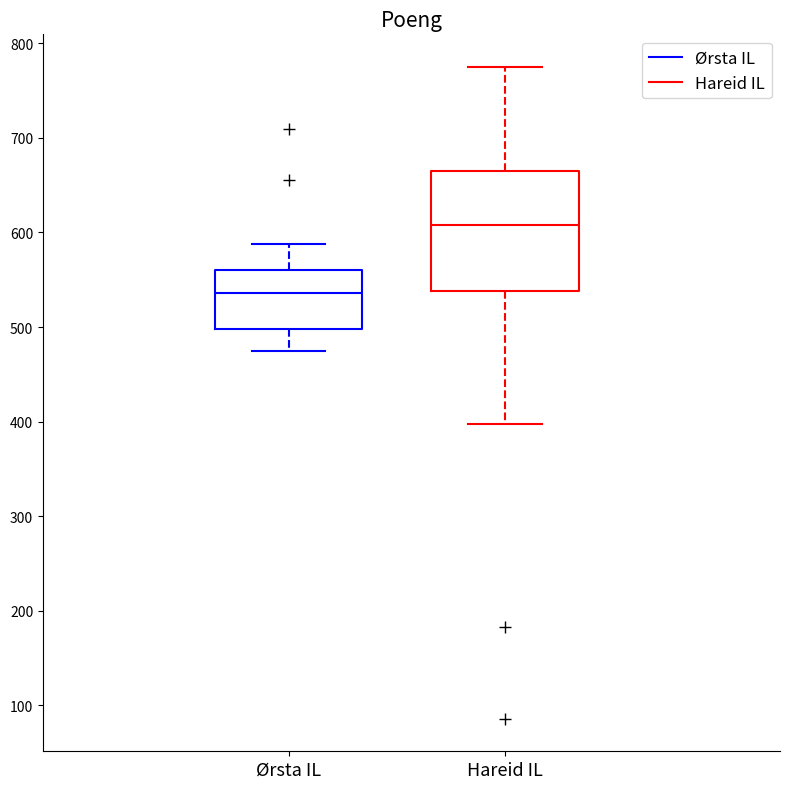

Reading left to right, transcribe this box plot: for each box, give where its median line is, the range the box spans, and where its two whiskers end, as read against the y-axis. The values are not printed on the chart, so give them approximately, as read against the axis.

Ørsta IL: median 540, box 500 to 560, whiskers 480 to 590
Hareid IL: median 610, box 540 to 660, whiskers 400 to 780